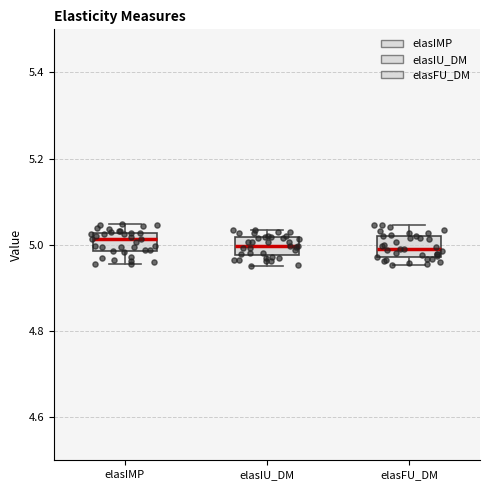

Where is the lower edge of the box for elasIMP on the y-axis? The values are not printed on the chart, so give them approximately, as read against the axis.

4.98